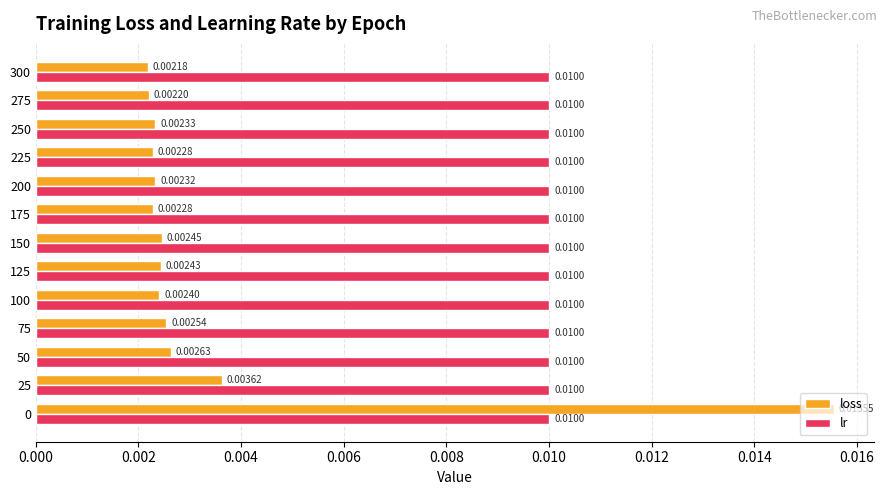

What is the sum of all lr values?

0.1